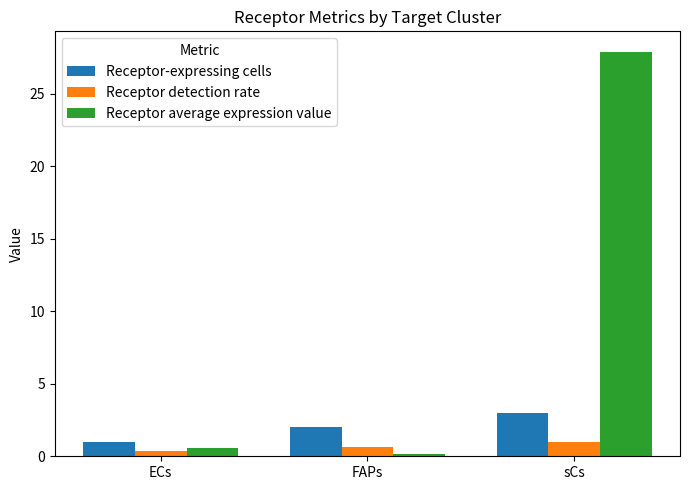

What is the label of the 1st bar from the left?

ECs